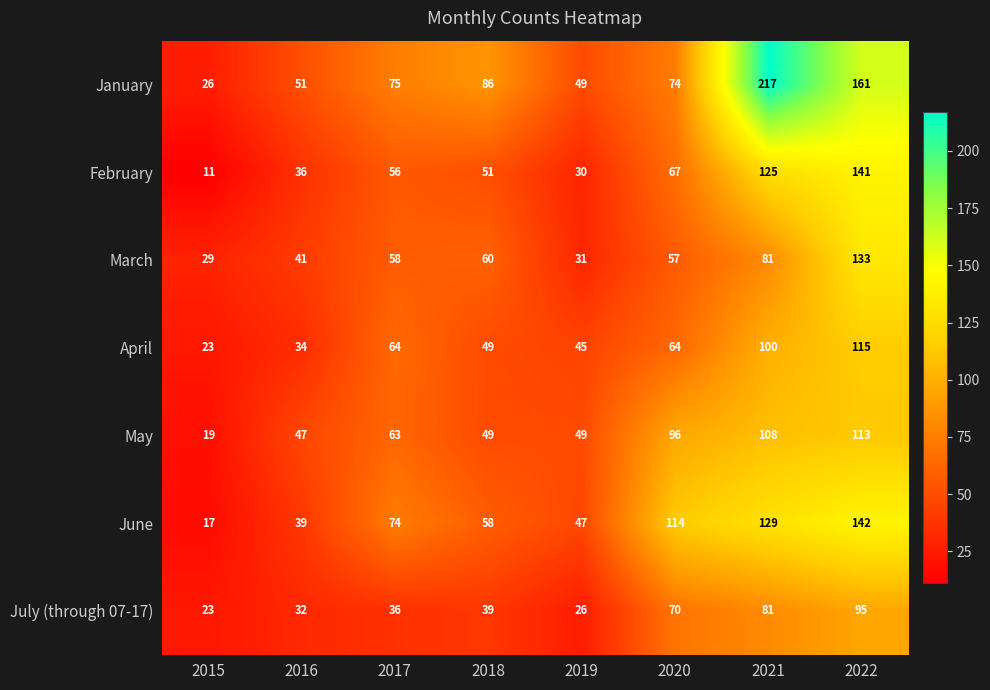

What is the greatest value displayed?

217